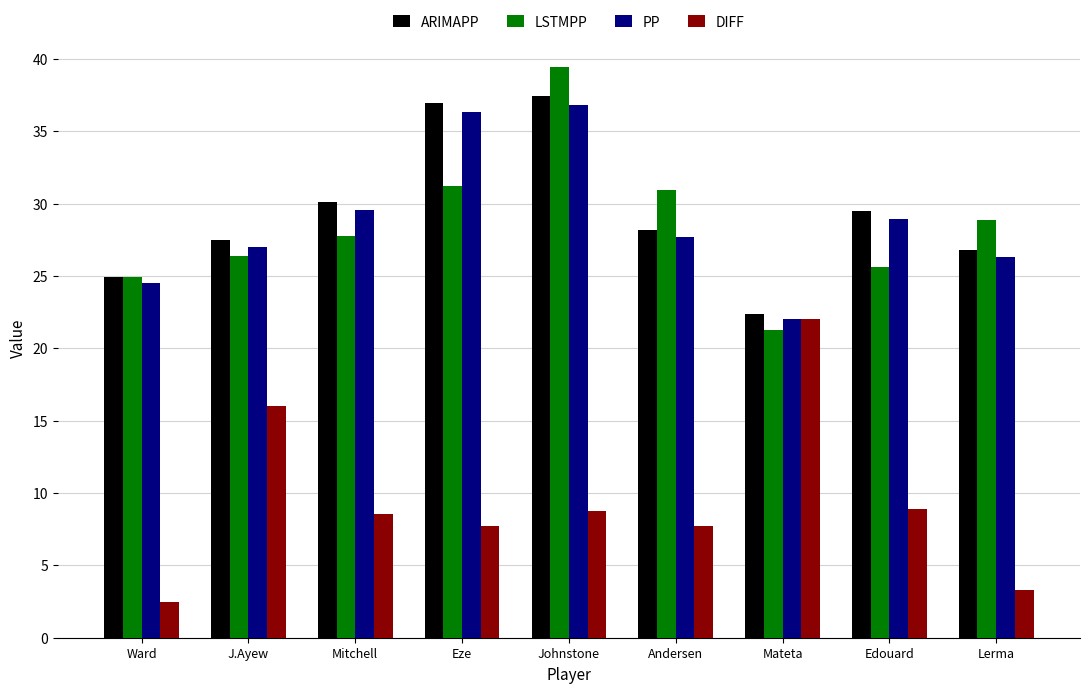

Rank the series at Lerma from highest to lowest value.

LSTMPP, ARIMAPP, PP, DIFF